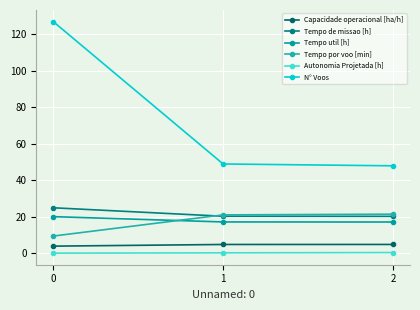

Is the value of Capacidade operacional [ha/h] at 1 greater than the value of Tempo de missao [h] at 1?

No